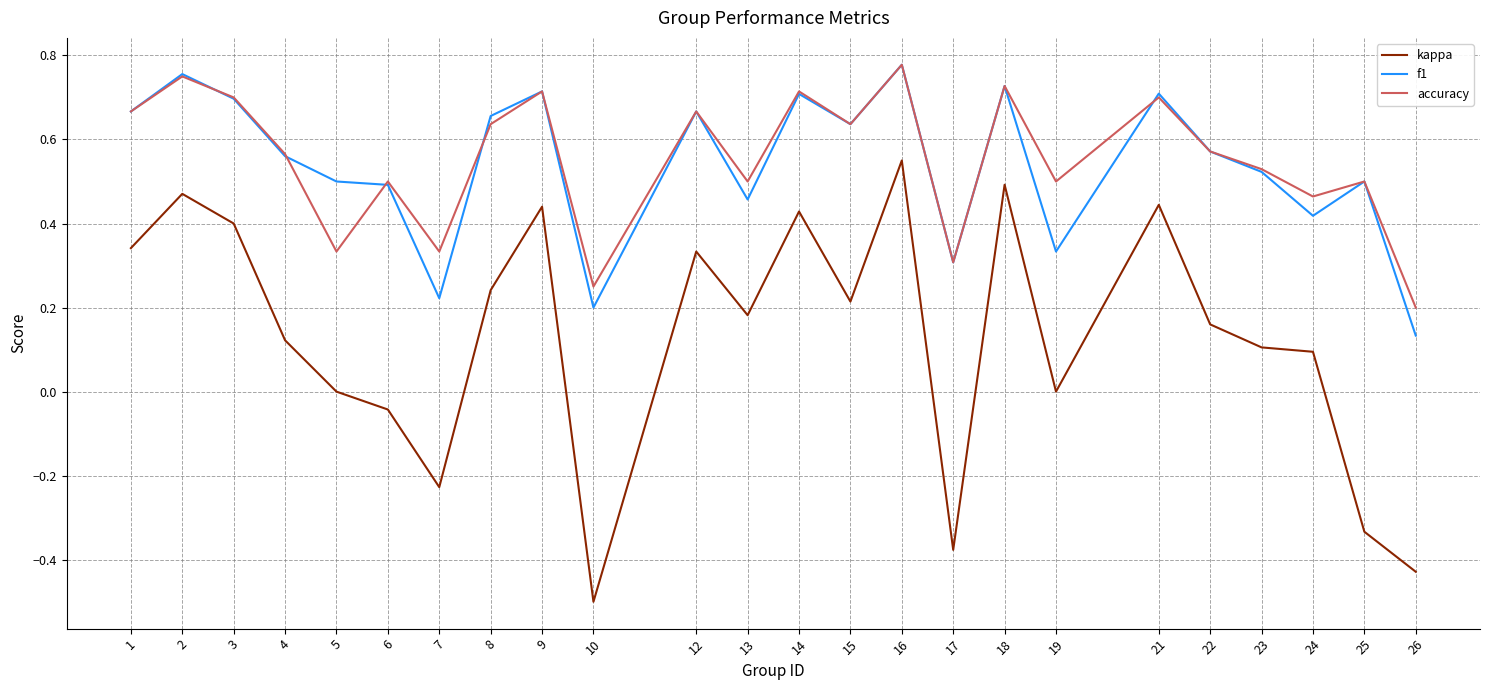

Is the value of kappa at 12 greater than the value of accuracy at 15?

No